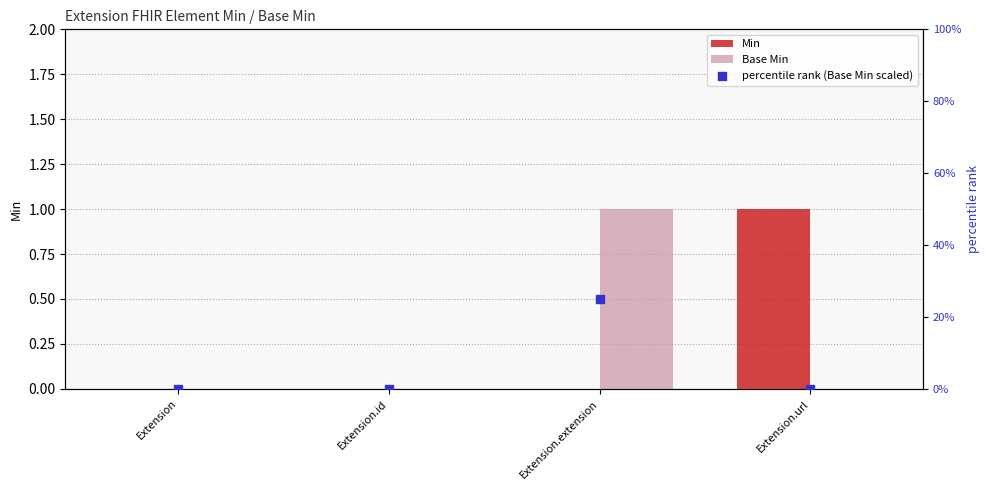

At which category is the sum across all series the highest?

Extension.extension